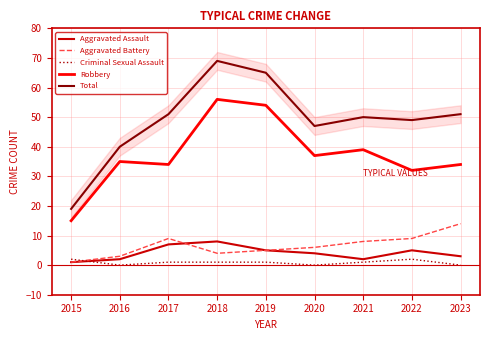

Reading left to right, what are all the values shown in this chart?

Aggravated Assault: 1	2	7	8	5	4	2	5	3
Aggravated Battery: 1	3	9	4	5	6	8	9	14
Criminal Sexual Assault: 2	0	1	1	1	0	1	2	0
Robbery: 15	35	34	56	54	37	39	32	34
Total: 19	40	51	69	65	47	50	49	51